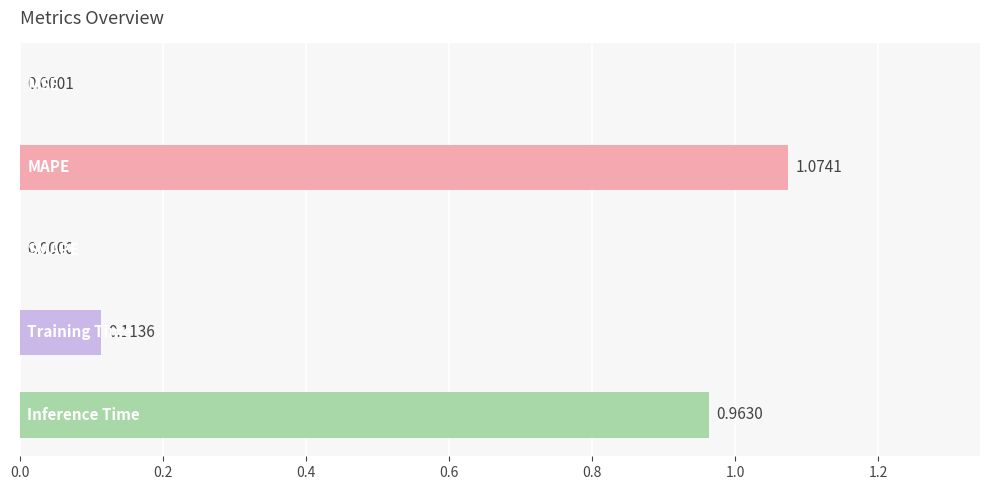

What is the sum of all values?

2.2